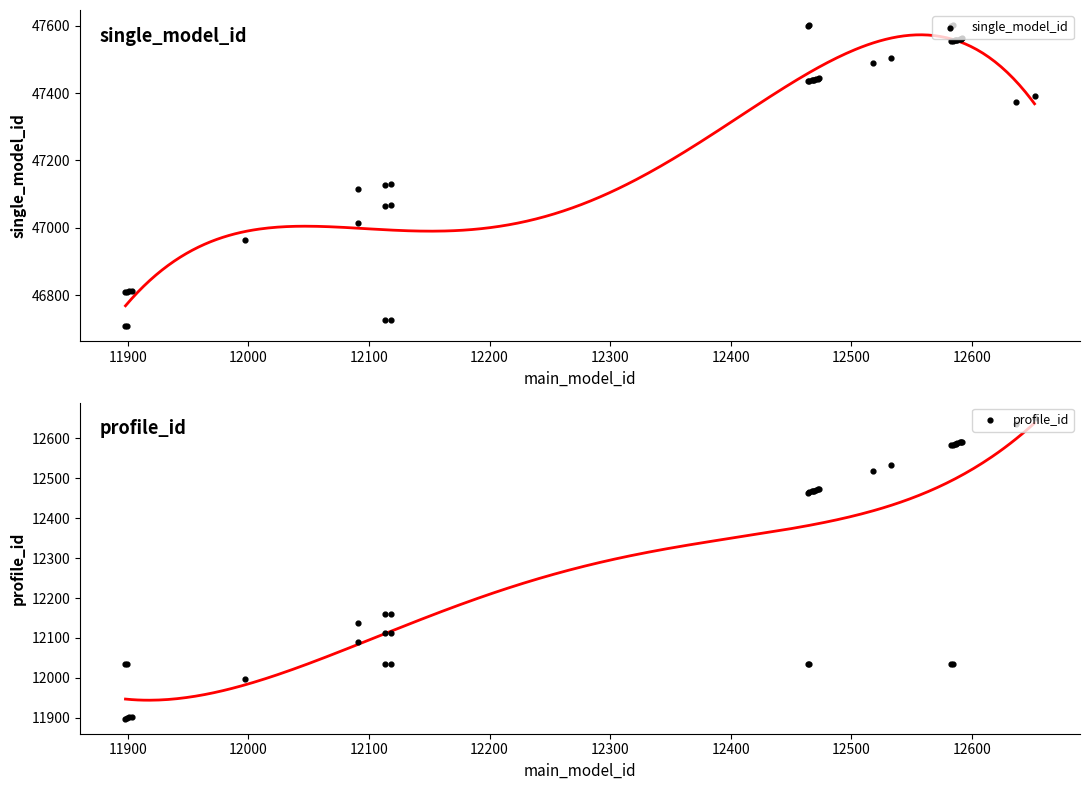

Which series has the largest total across all categories?

single_model_id